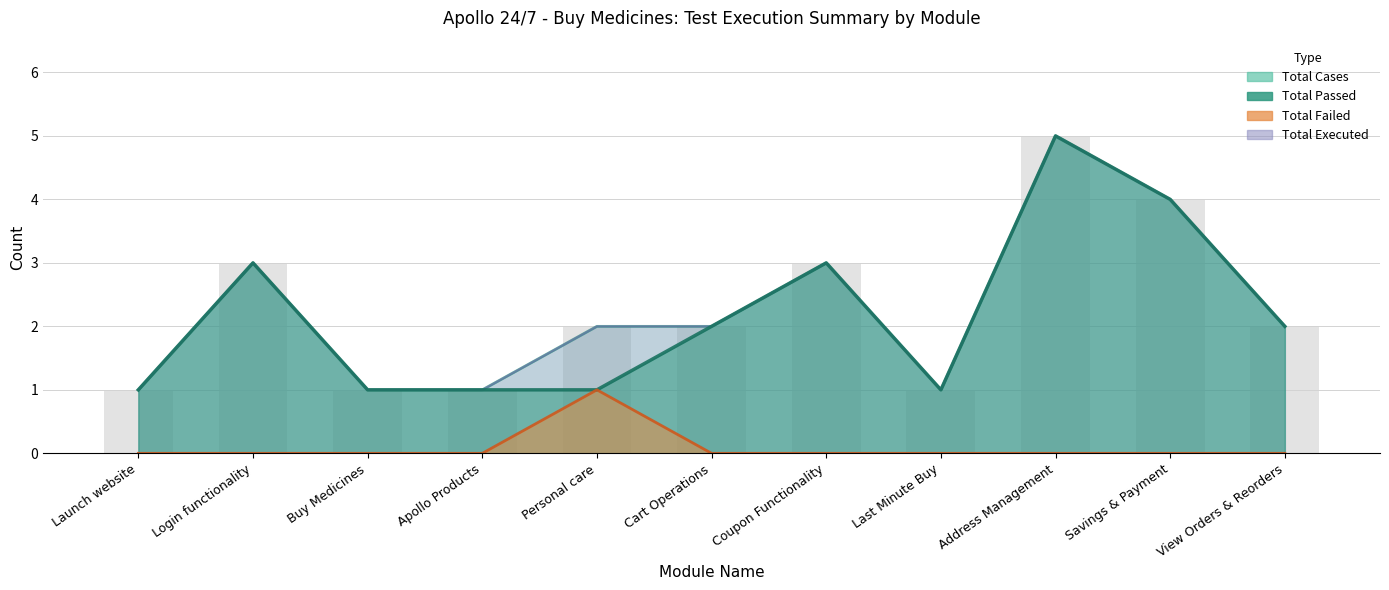

Rank the series at Cart Operations from lowest to highest value.

Total Failed, Total Cases, Total Passed, Total Executed